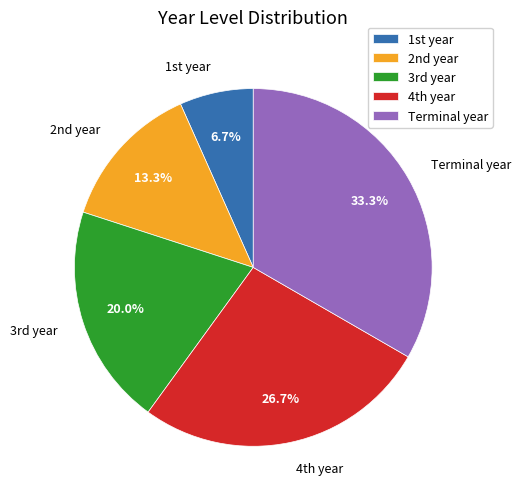

How many segments does this pie chart have?

5